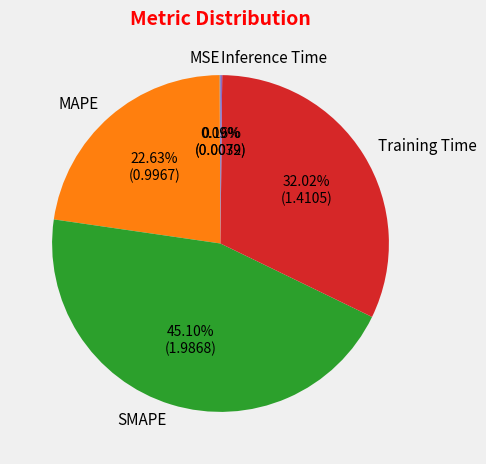

Which category has the biggest portion of the pie?

SMAPE